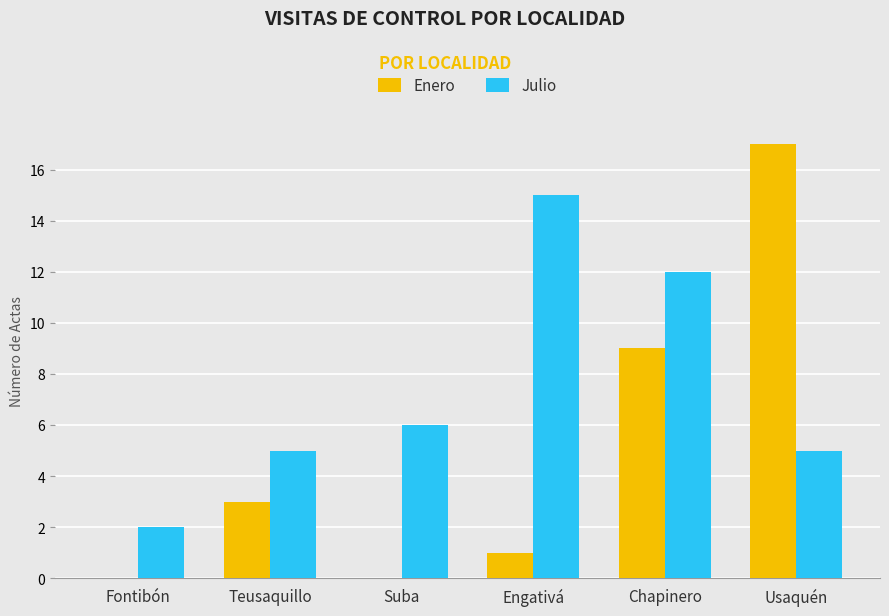

Which series has the largest range (max minus min)?

Enero